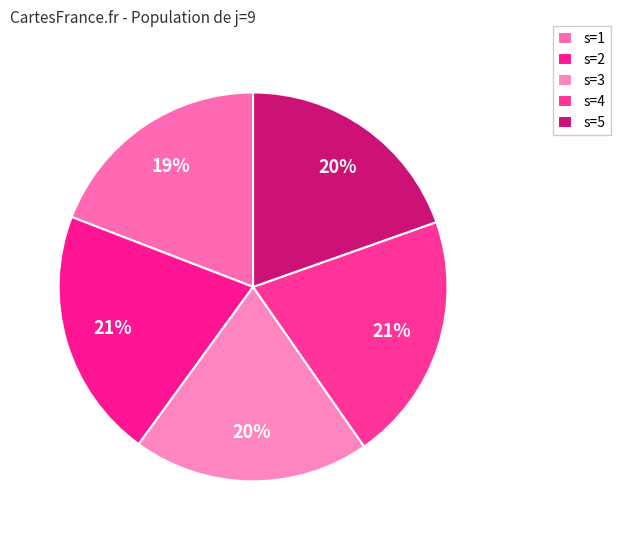

Is there a majority slice in this chart?

No